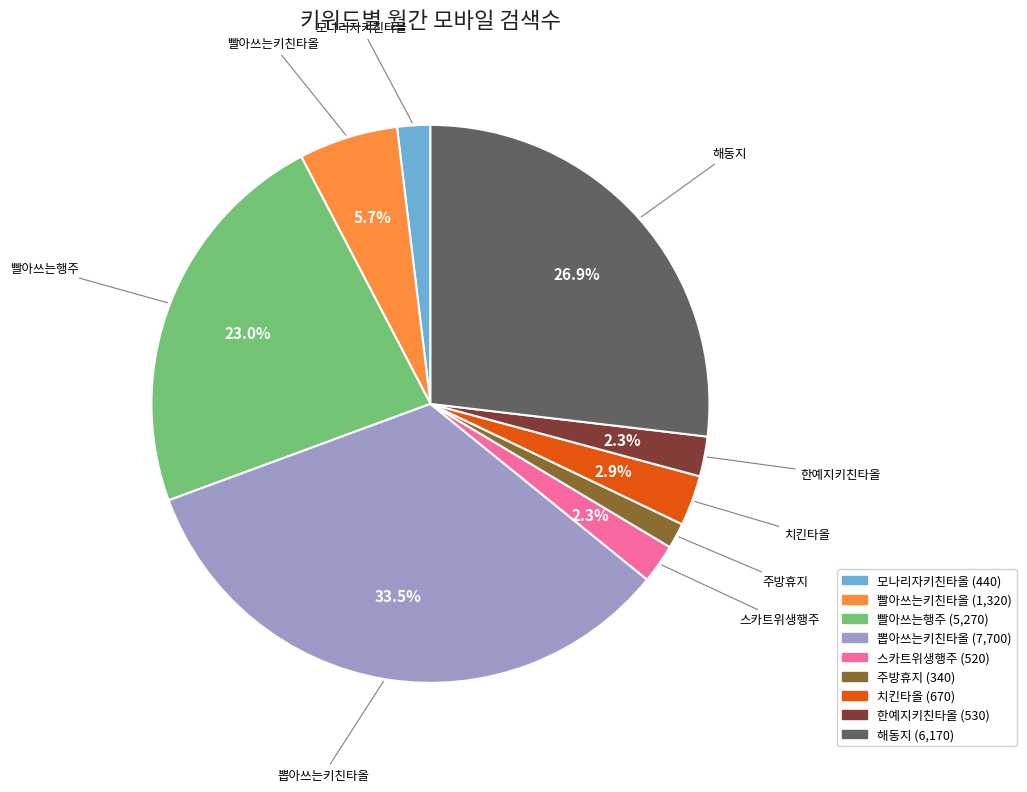

Do 치킨타올 and 모나리자키친타올 together represent more than half of the pie?

No